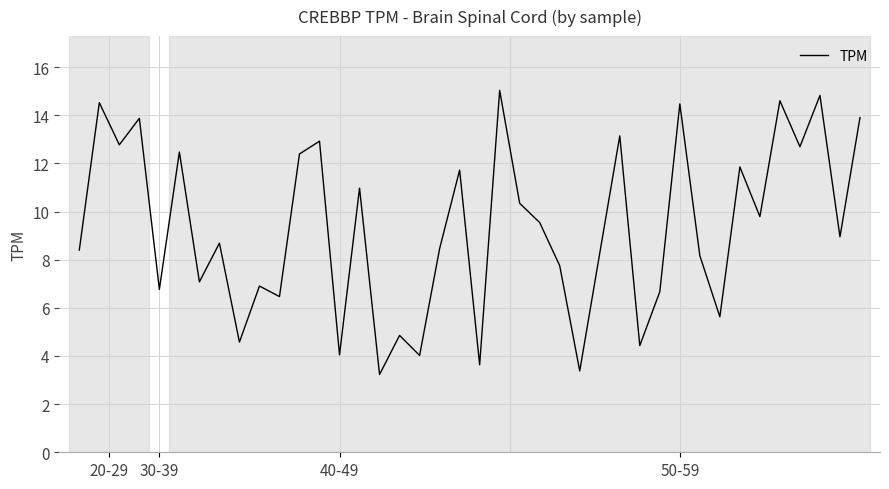

What is the difference between the maximum and minimum values?

11.8